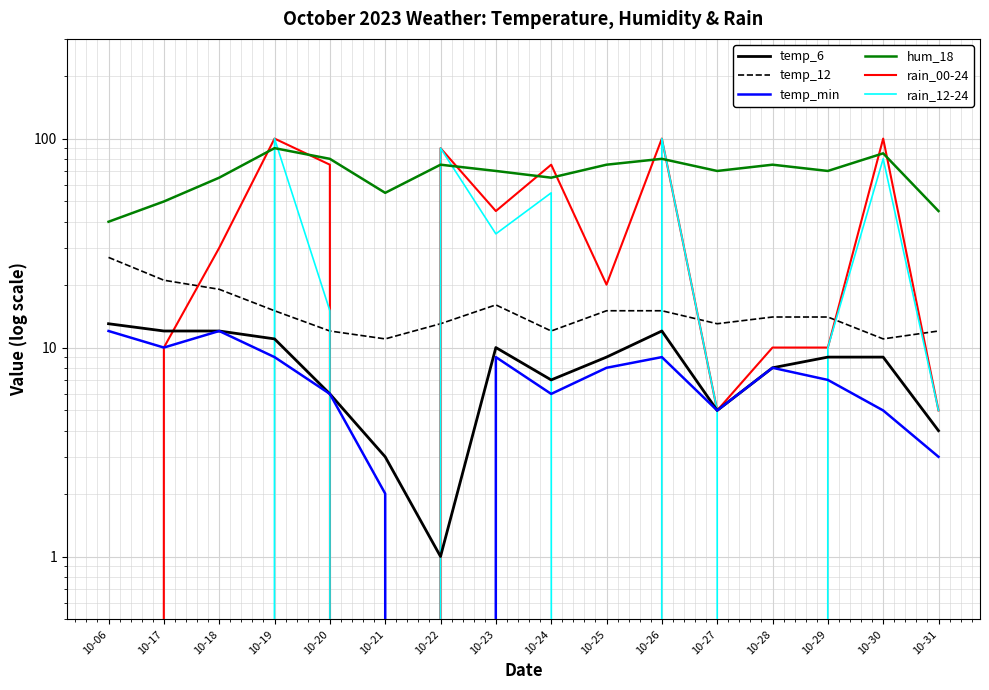

Is it true that temp_12 equals 21 at 10-29?

False